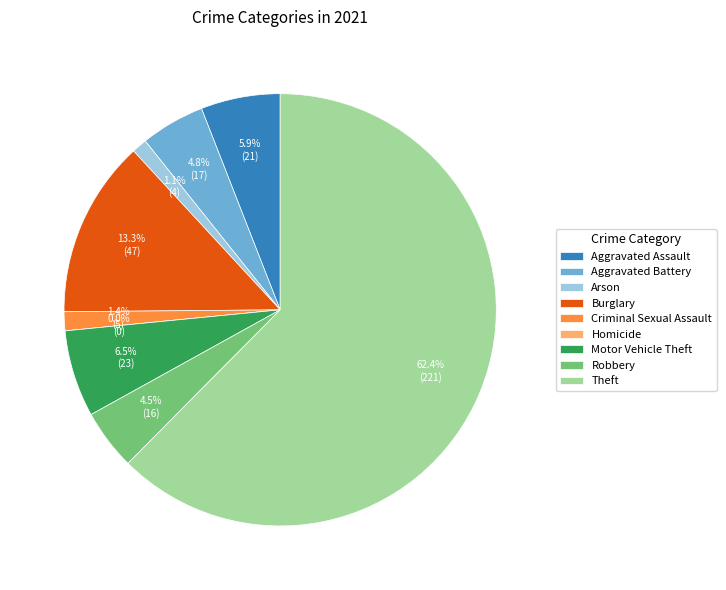

Count the number of slices in the pie.

9